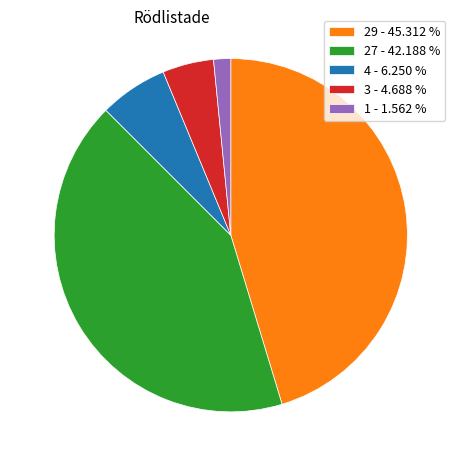

Approximately how many times larger is the value at 27 - 42.188 % compared to 3 - 4.688 %?

9.0